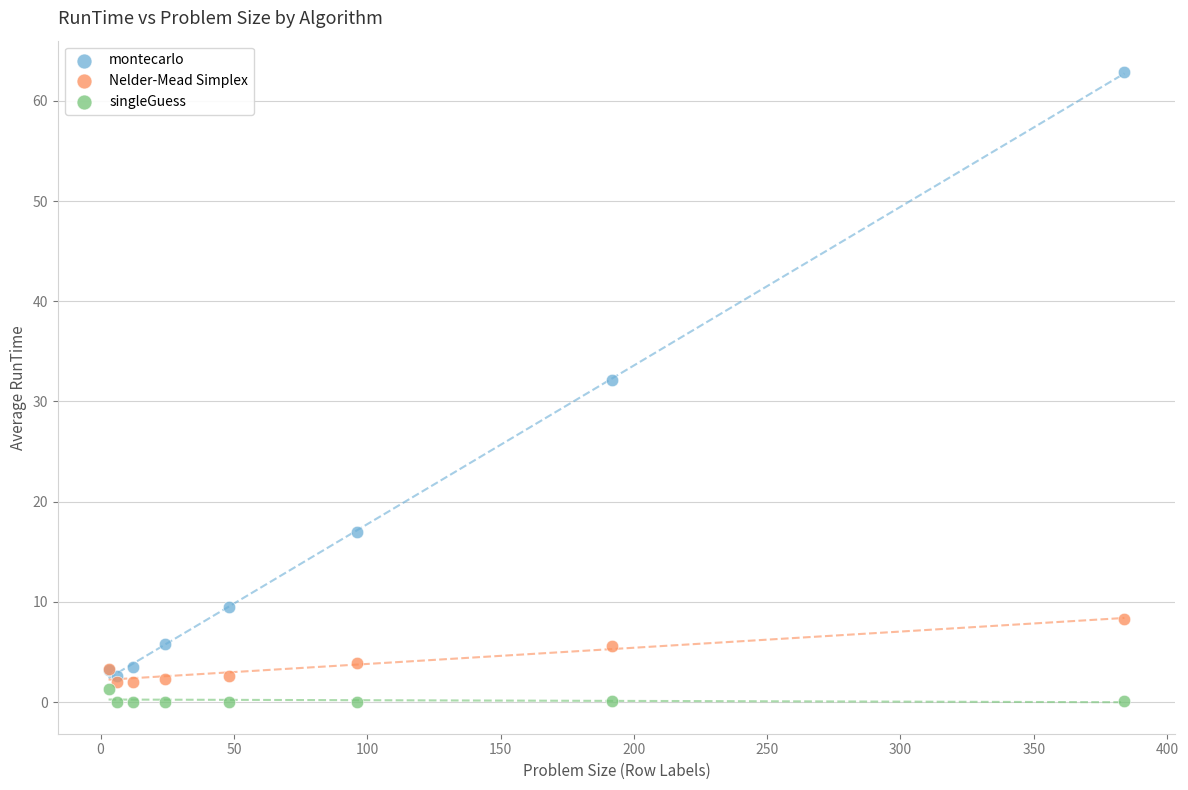

Across all series, what Y value is closest to 31?

32.2